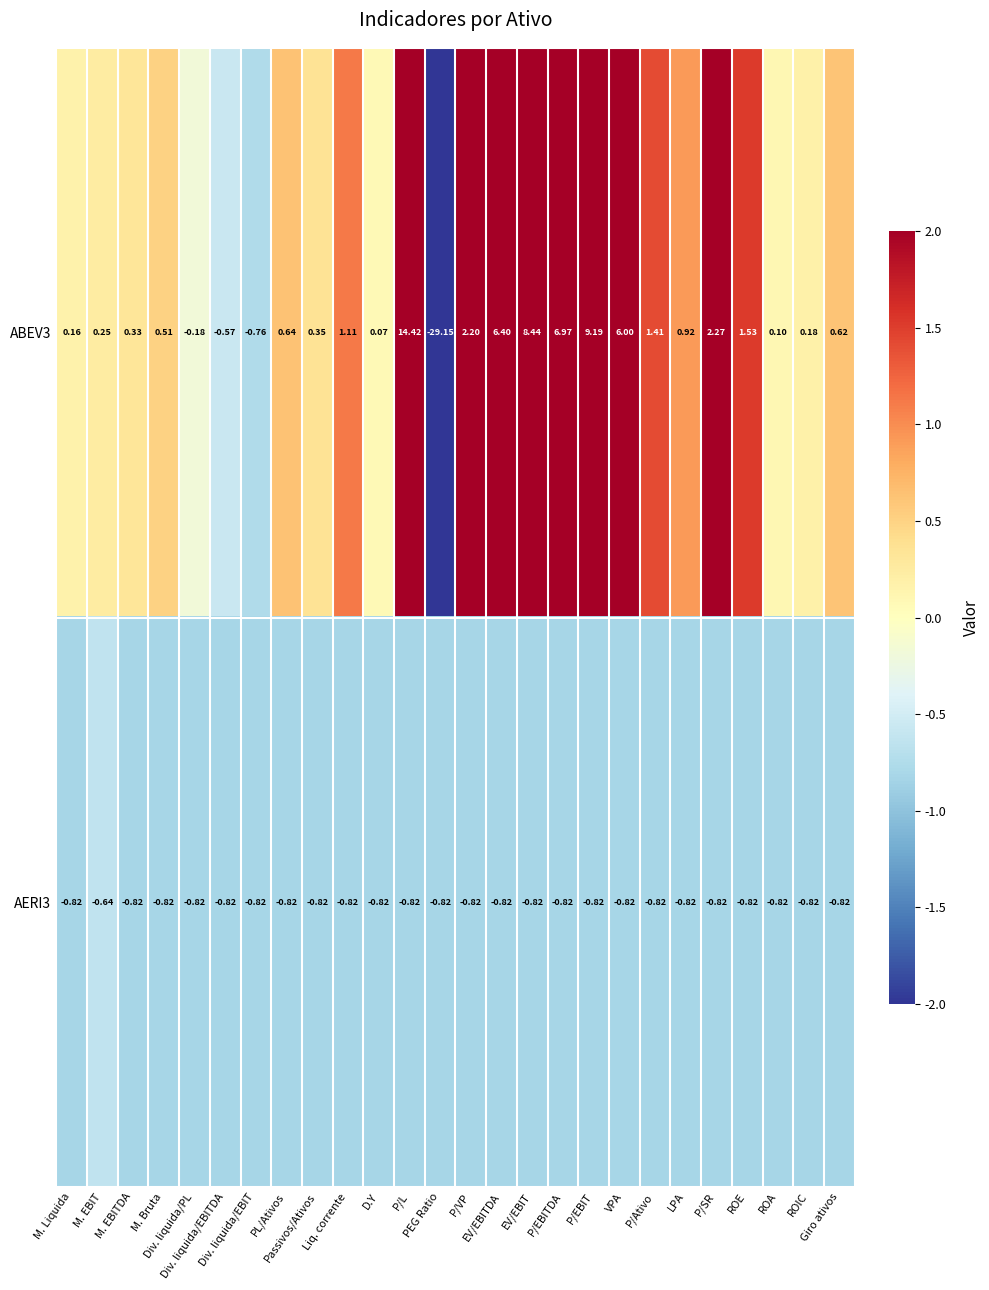

Which series has the largest total across all categories?

ABEV3